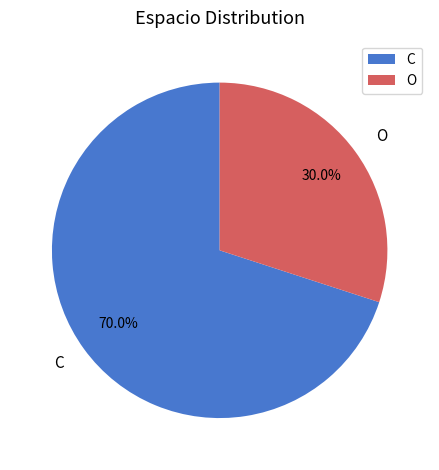

True or false: O accounts for 17% of the total.

False